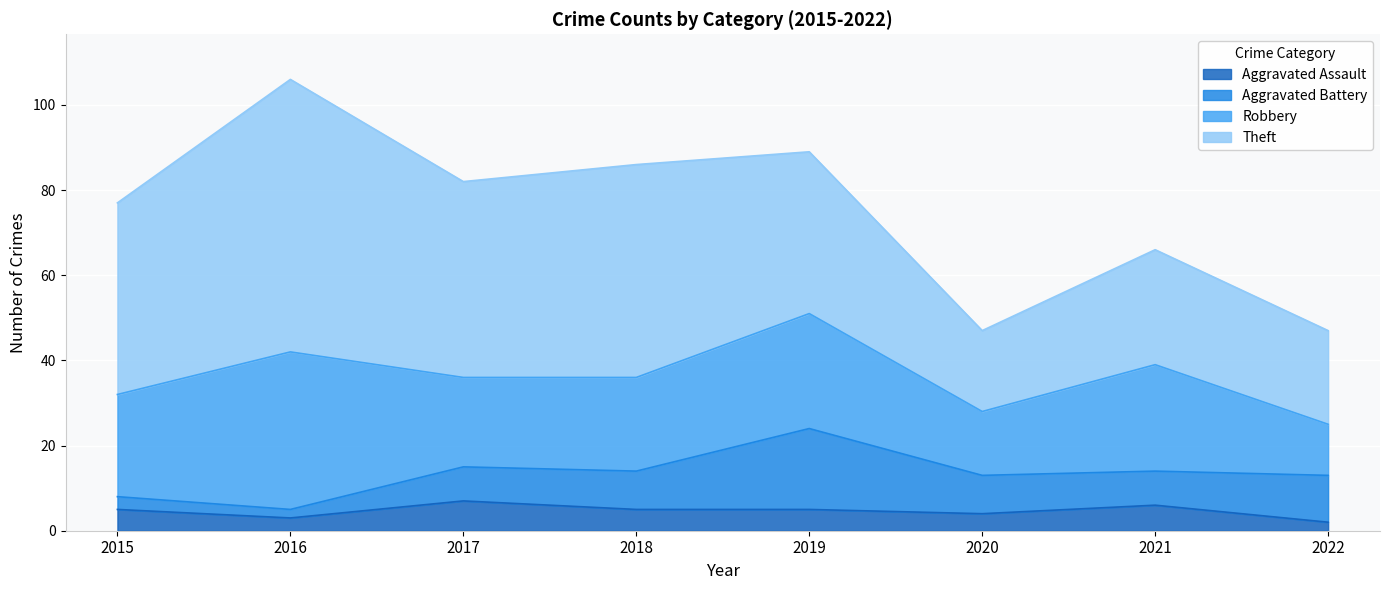

What is the maximum value for Robbery?

37